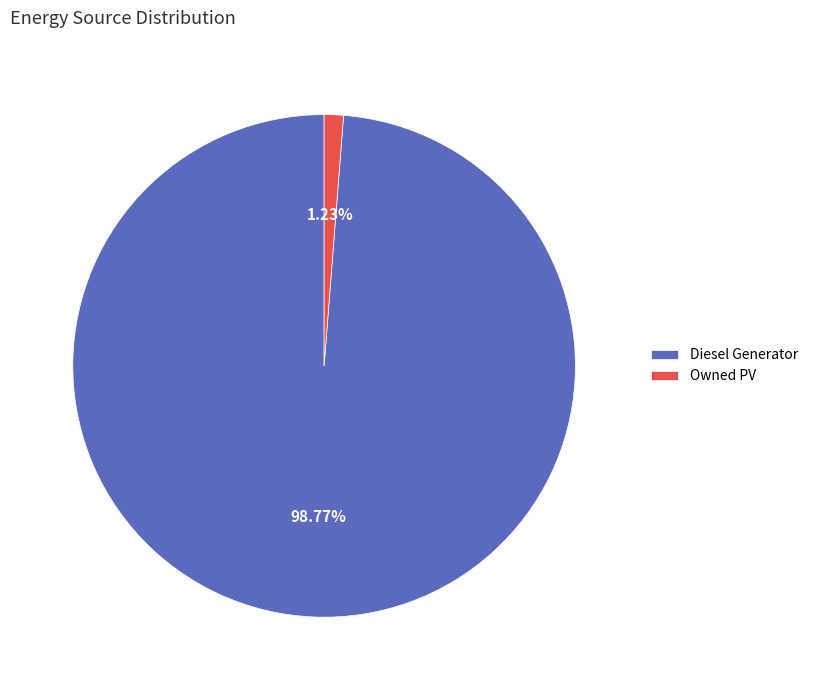

Is it true that Owned PV is 11% of the pie?

False